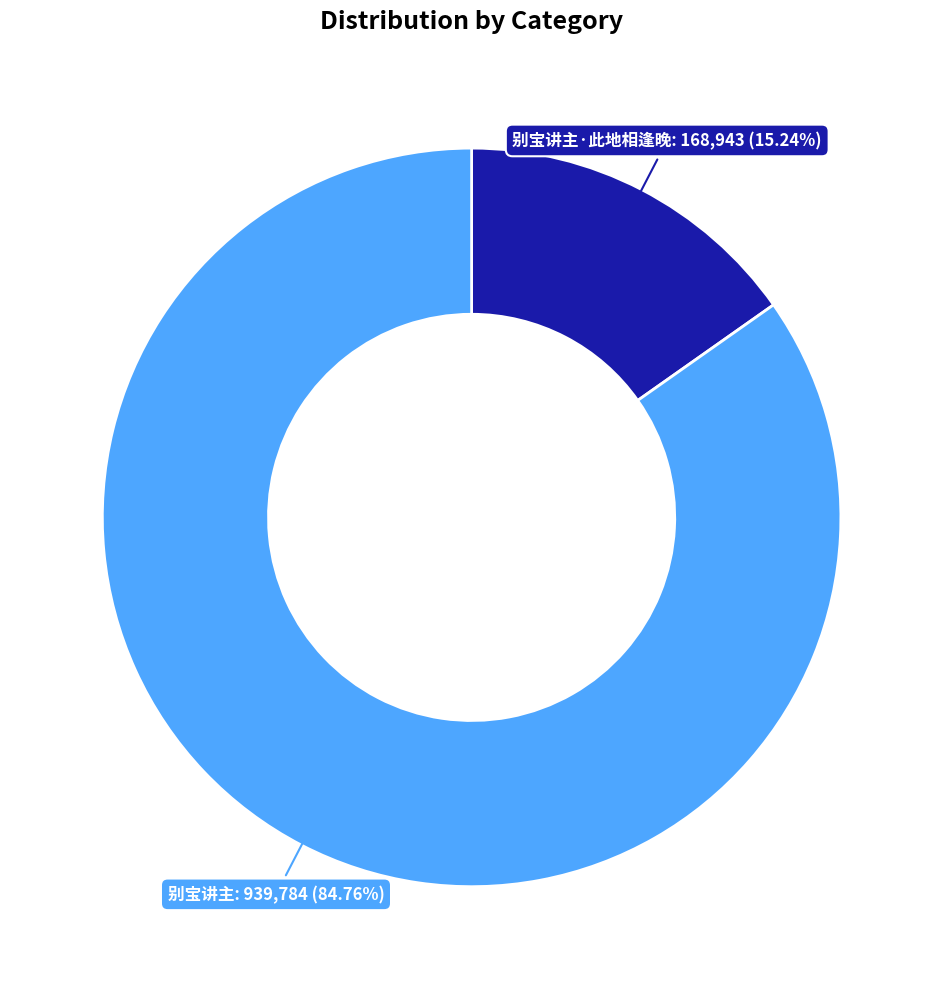

How many segments does this pie chart have?

2